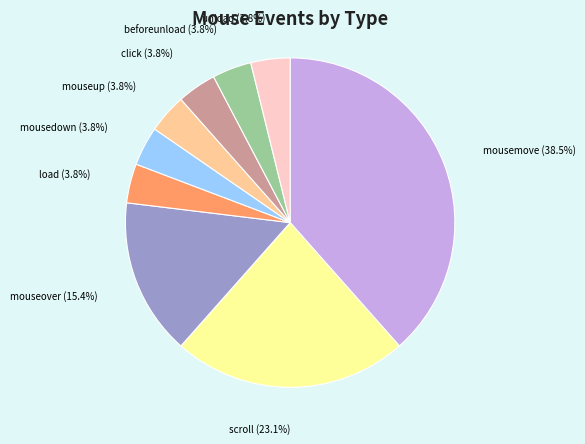

To the nearest percent, what percentage of the pie is mouseover?

15%